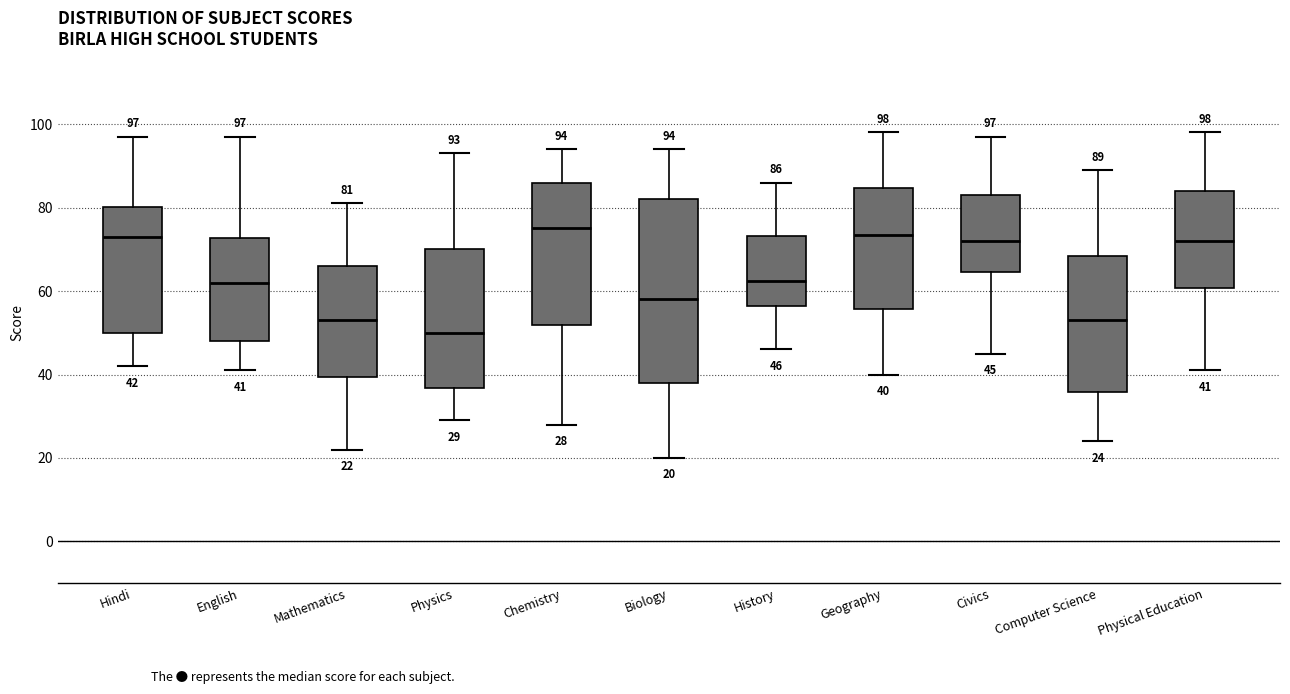

Which box has the lowest median line?

Physics